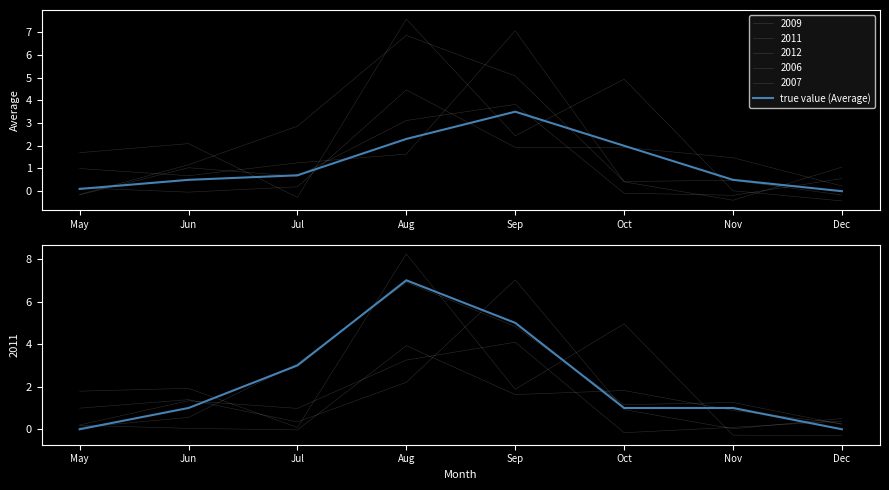

Which label corresponds to the smallest value in the chart?

Dec